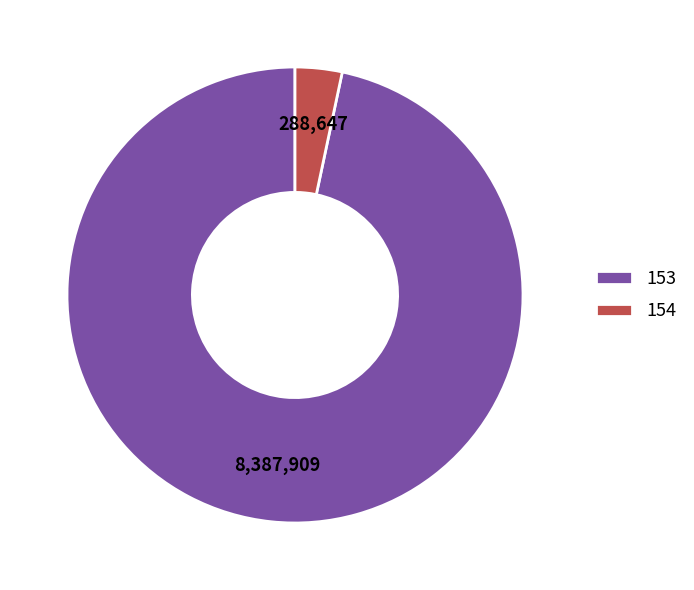

Is 154 the majority of the pie?

No